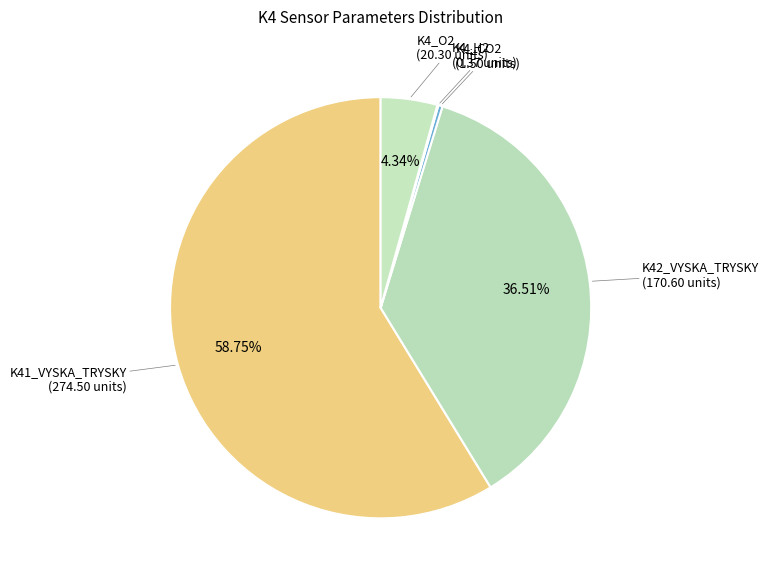

Which has a higher value, K4_CO2 or K4_O2?

K4_O2